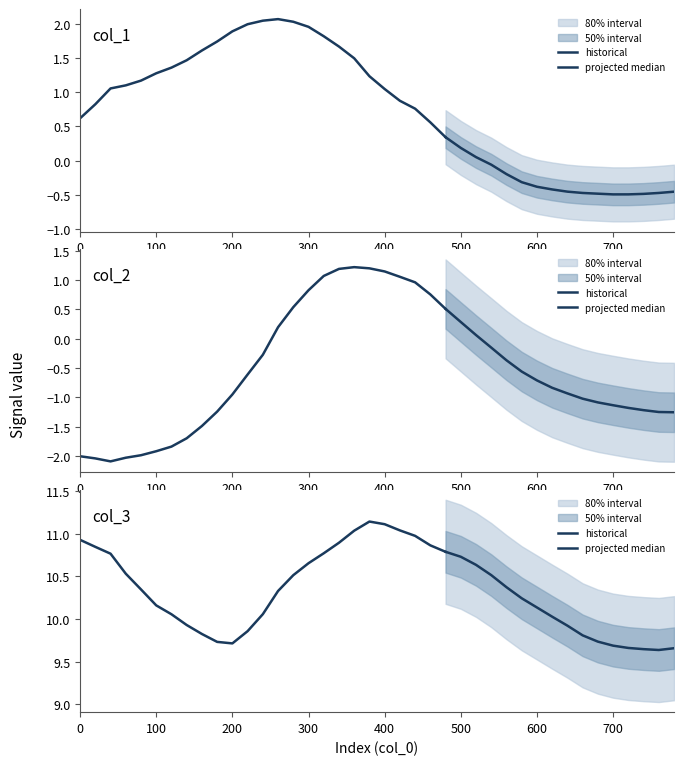

In col_1, how many points are lower than both neighbors (excluding endpoints)?

1